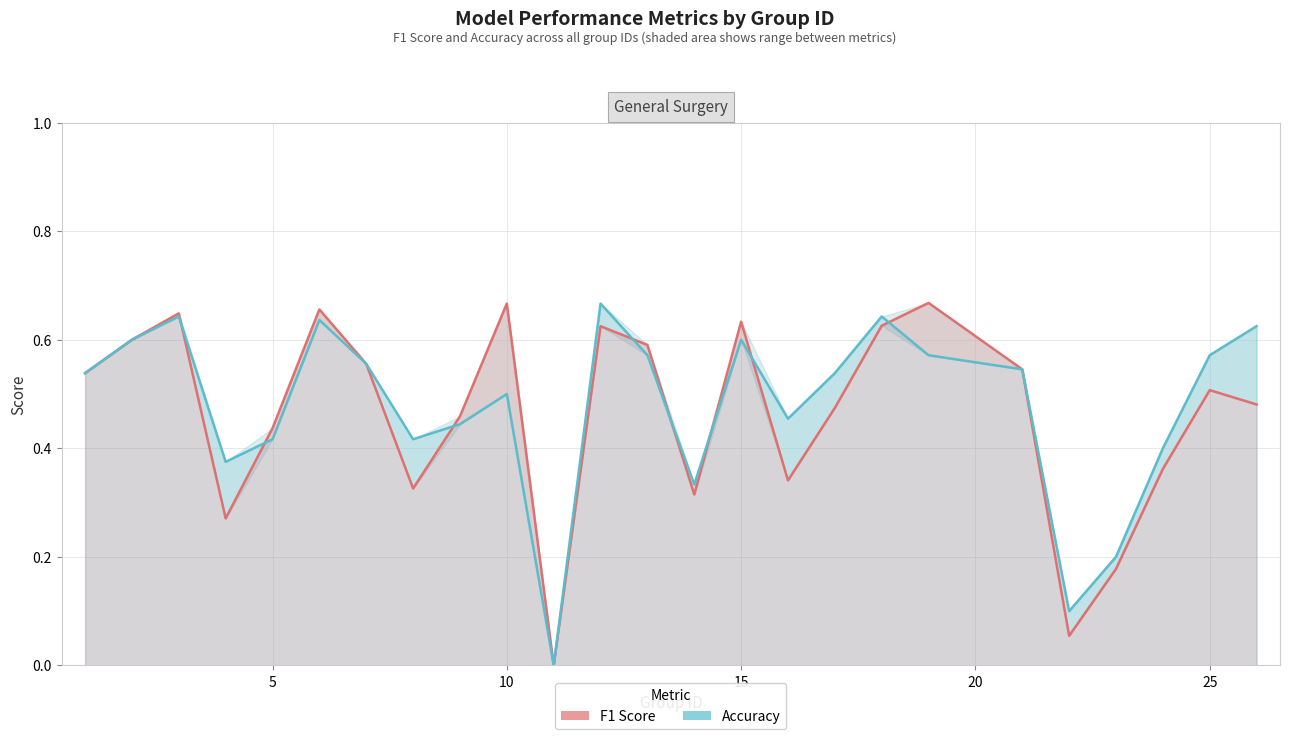

Which series ends up on top after the final intersection of accuracy and f1?

f1